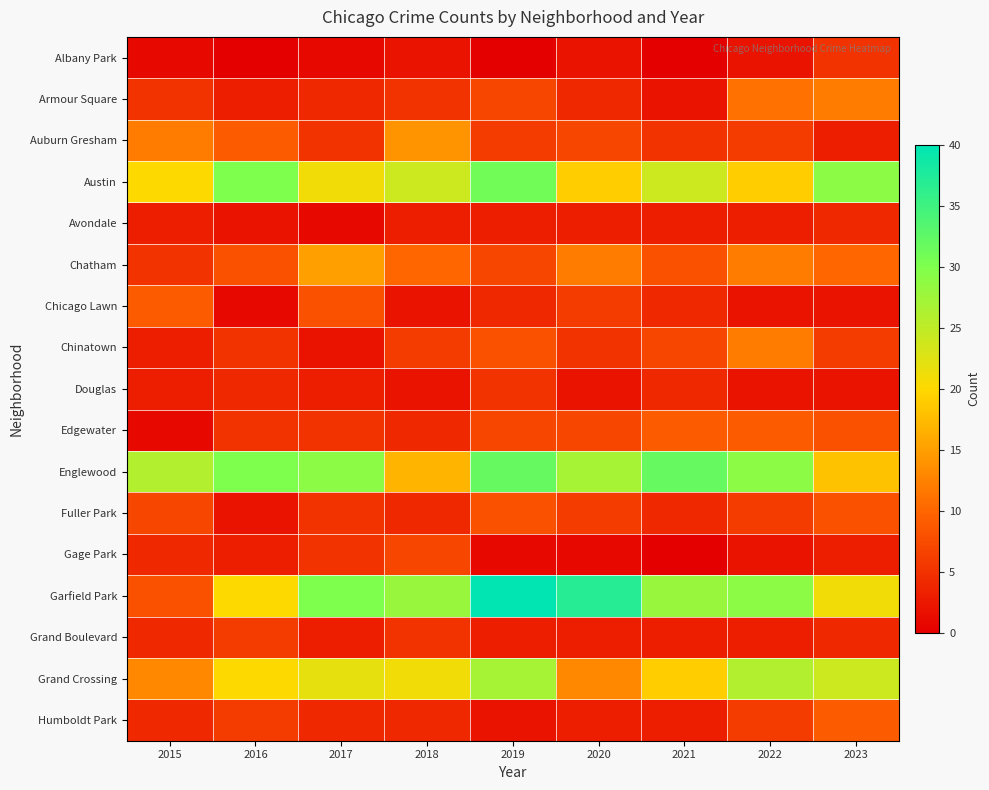

Which category has the highest value across all series?

2019